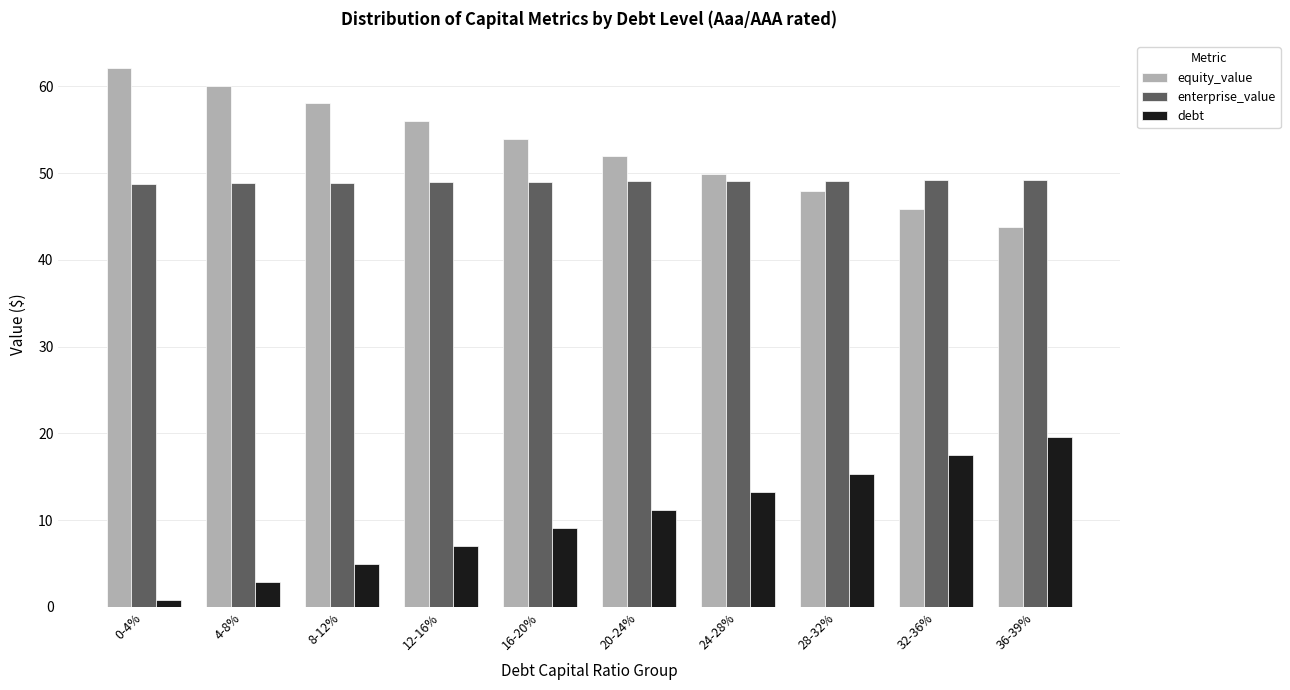

Count the number of categories in the chart.

10